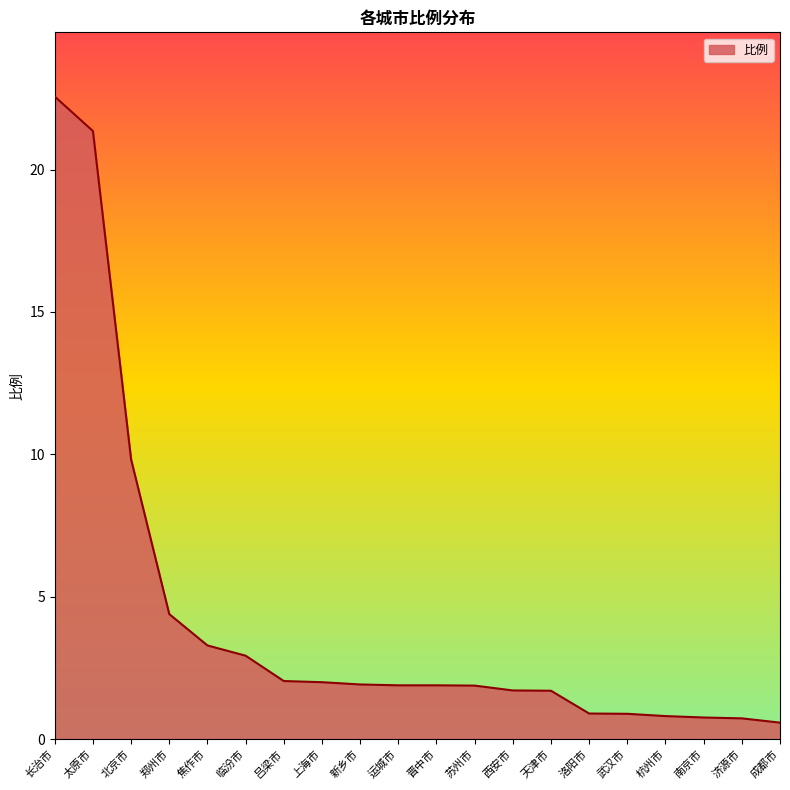

What is the smallest value displayed?

0.6